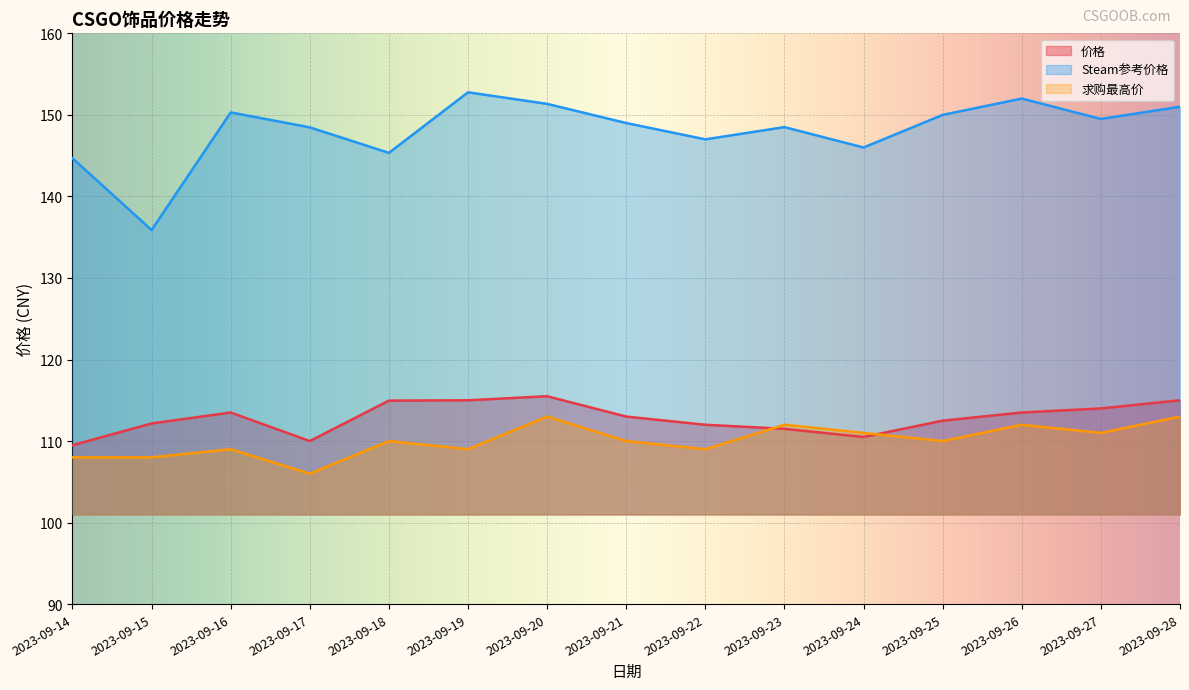

True or false: 价格 and Steam参考价格 intersect in this chart.

False